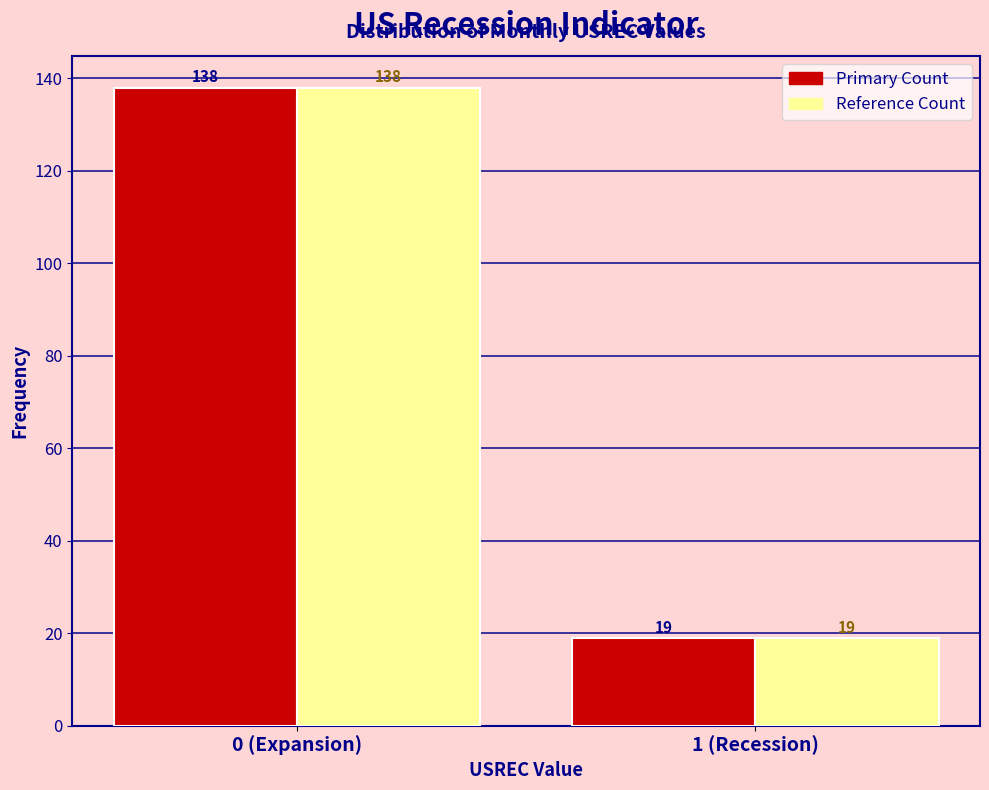

What is the total value across all series at 0 (Expansion)?

276